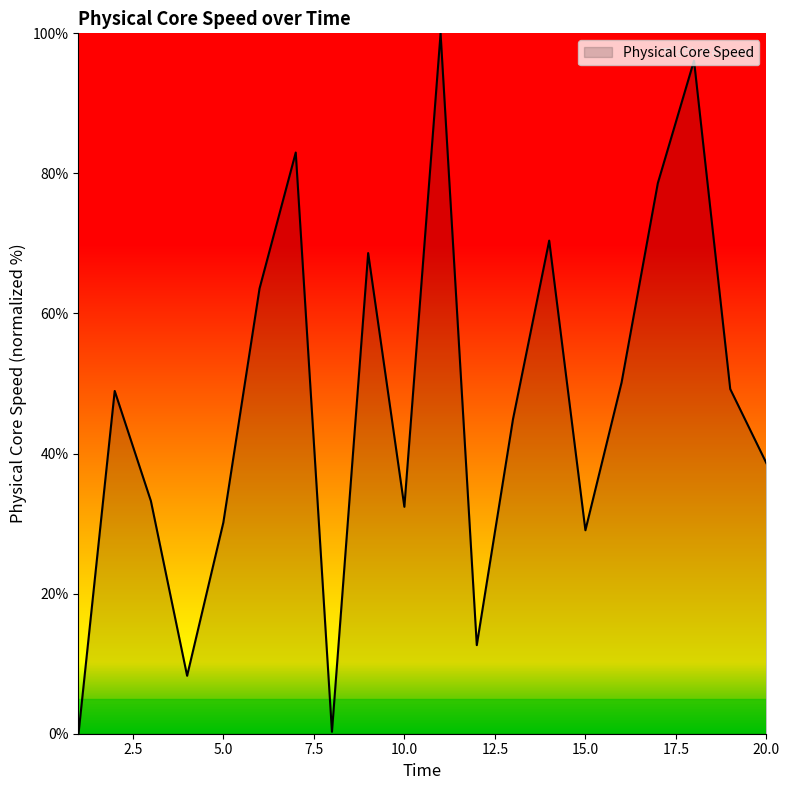

What is the maximum value shown in the chart?

100.0